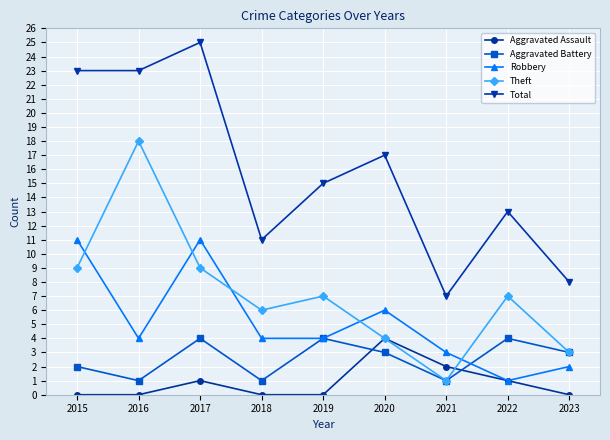

Which category has the highest value across all series?

2017